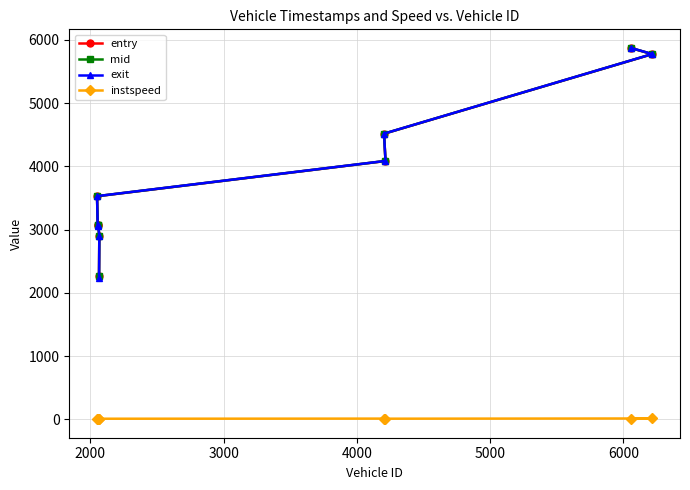

Does the chart have visible grid lines?

Yes